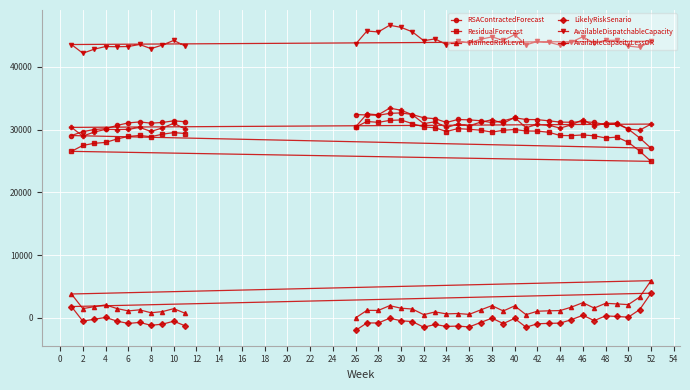

How many lines are shown in the chart?

6